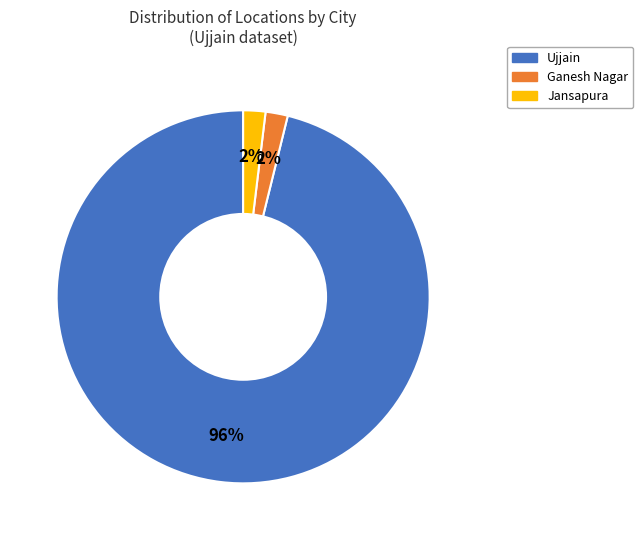

Which category has the biggest portion of the pie?

Ujjain